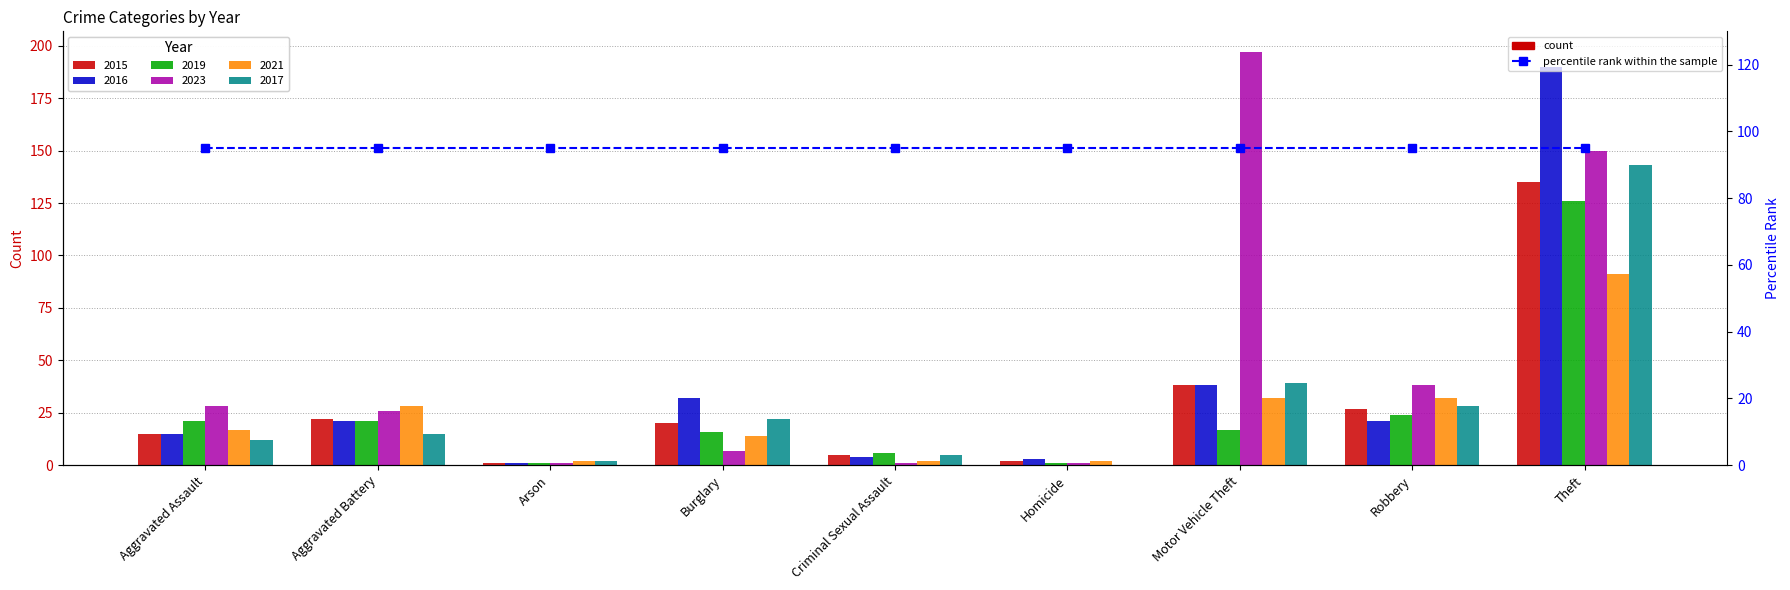

What is the label of the 7th bar from the right?

Arson